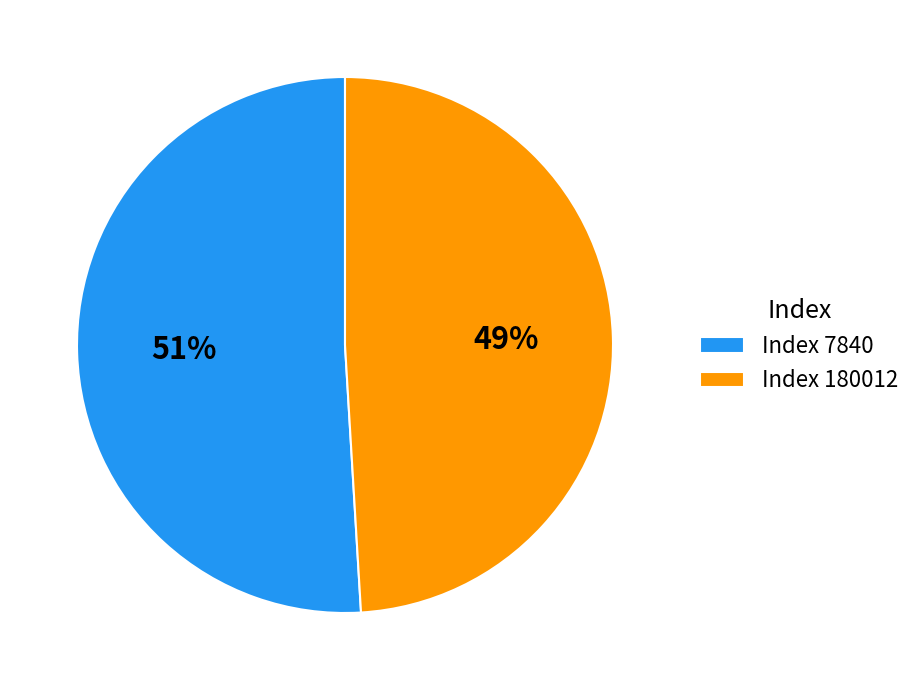

Is Index 180012 the majority of the pie?

No